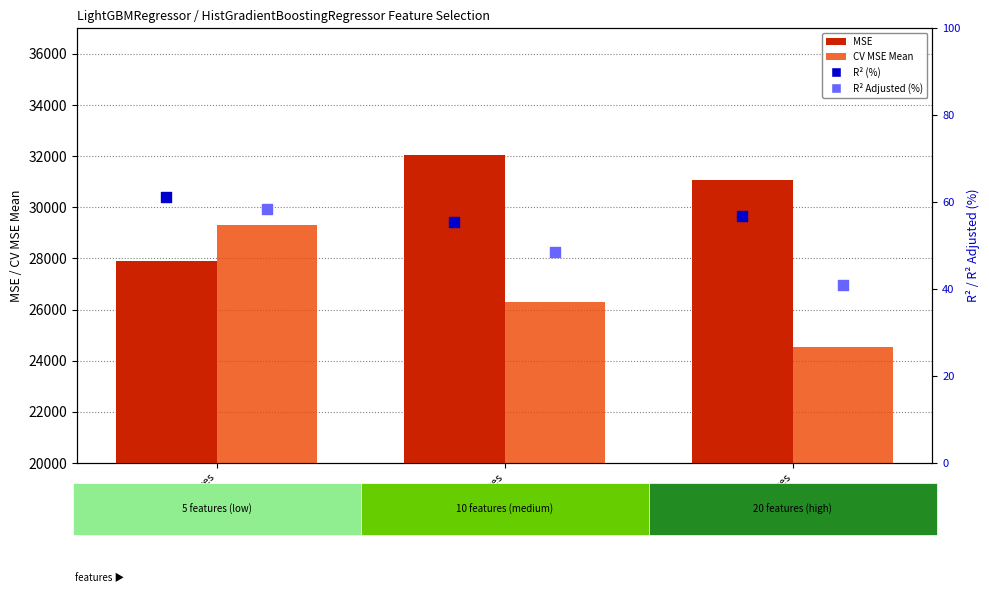

What are all the series names shown in the legend?

MSE, CV MSE Mean, R2 (%), R2 Adjusted (%)